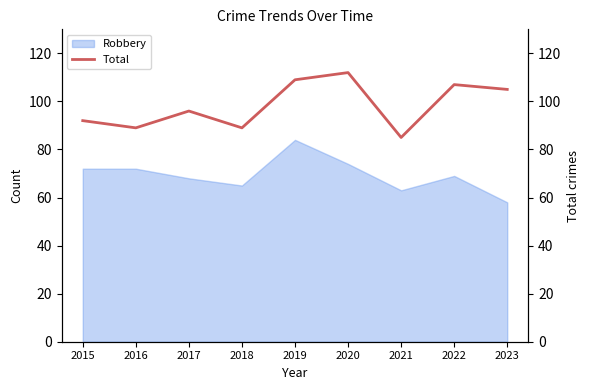

How many values exceed 96?

4